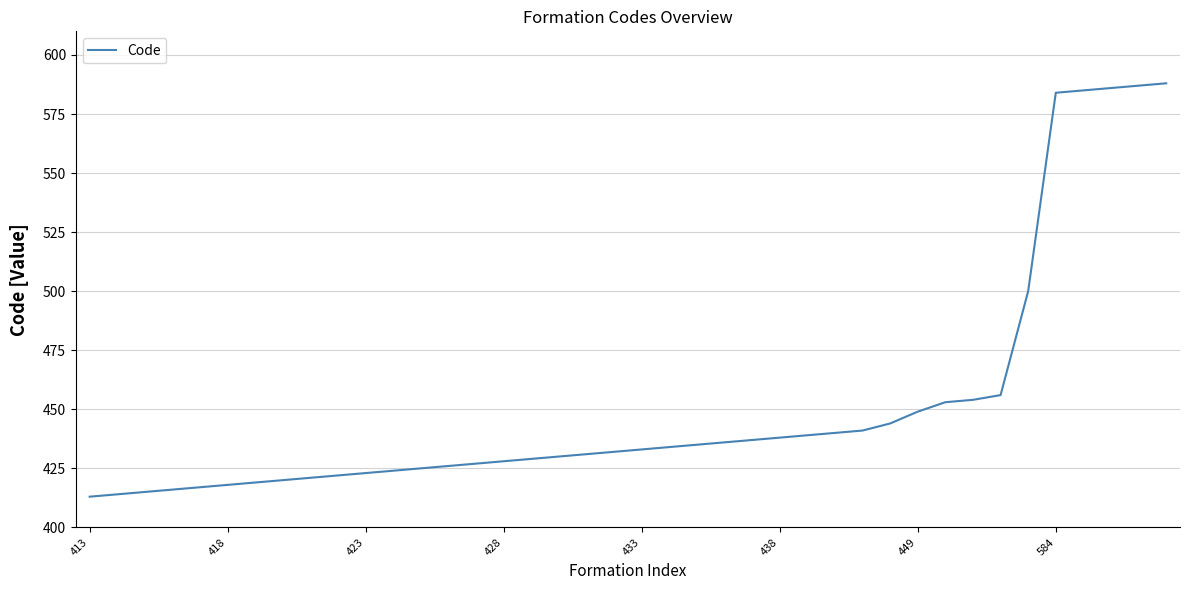

What is the maximum value shown in the chart?

588